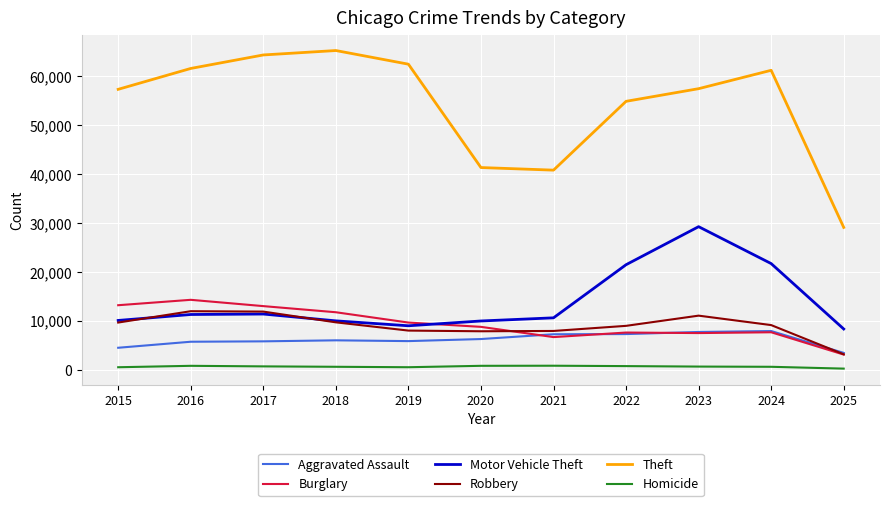

List the series in order of their peak value, lowest first.

Homicide, Aggravated Assault, Robbery, Burglary, Motor Vehicle Theft, Theft